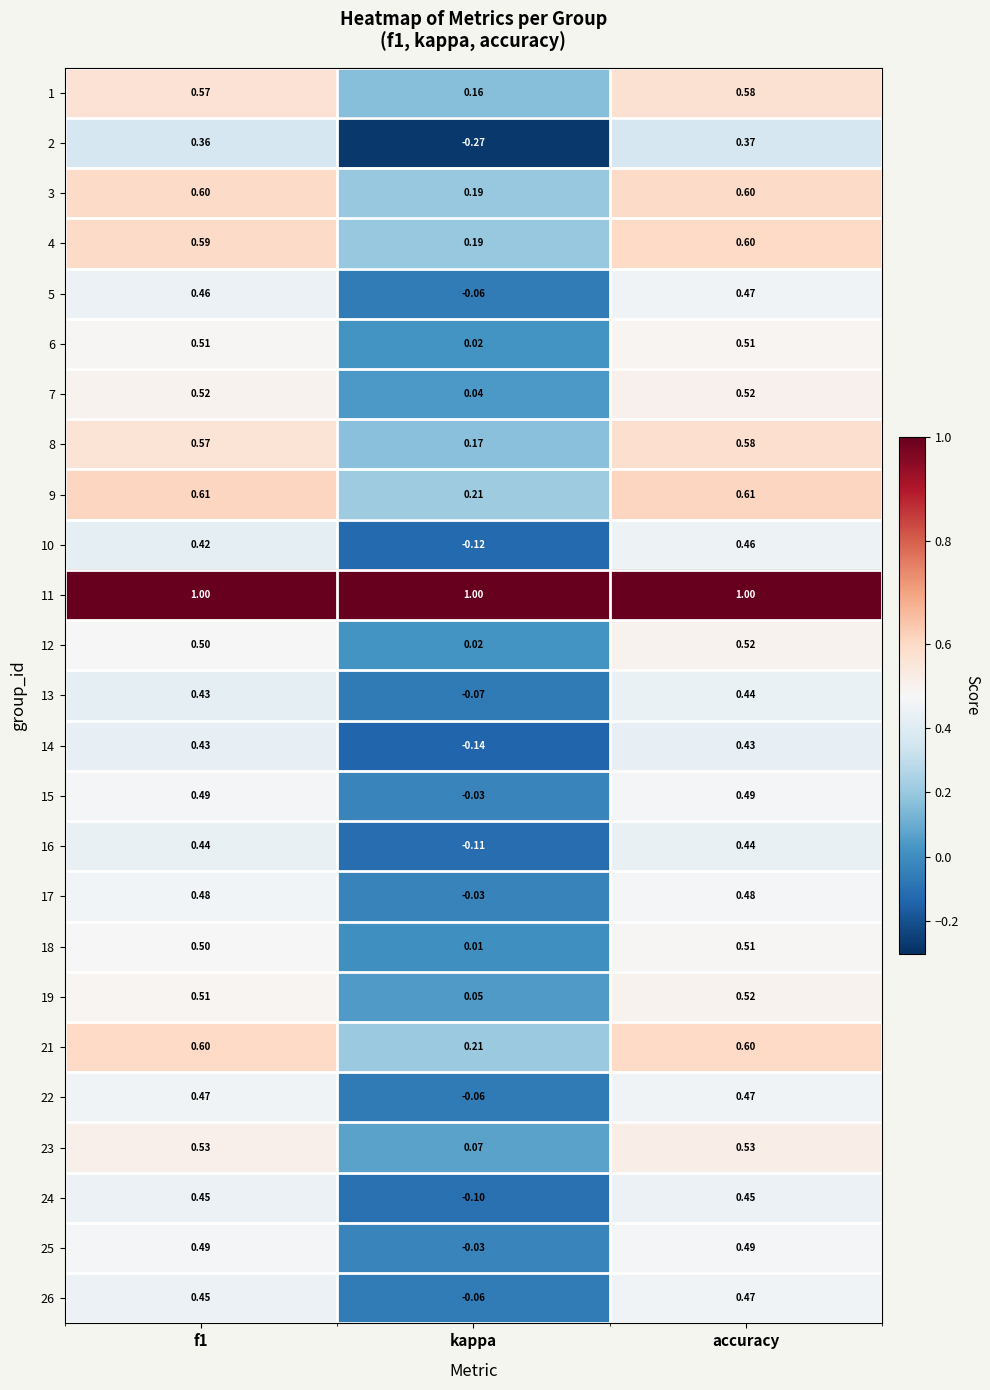

Is the value of 16 at accuracy greater than the value of 25 at accuracy?

No